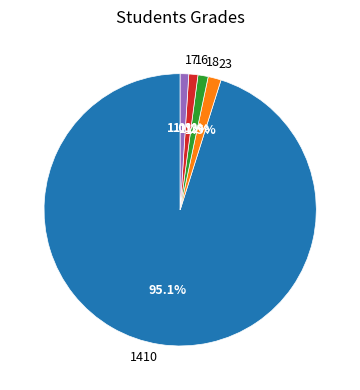

Count the number of slices in the pie.

5